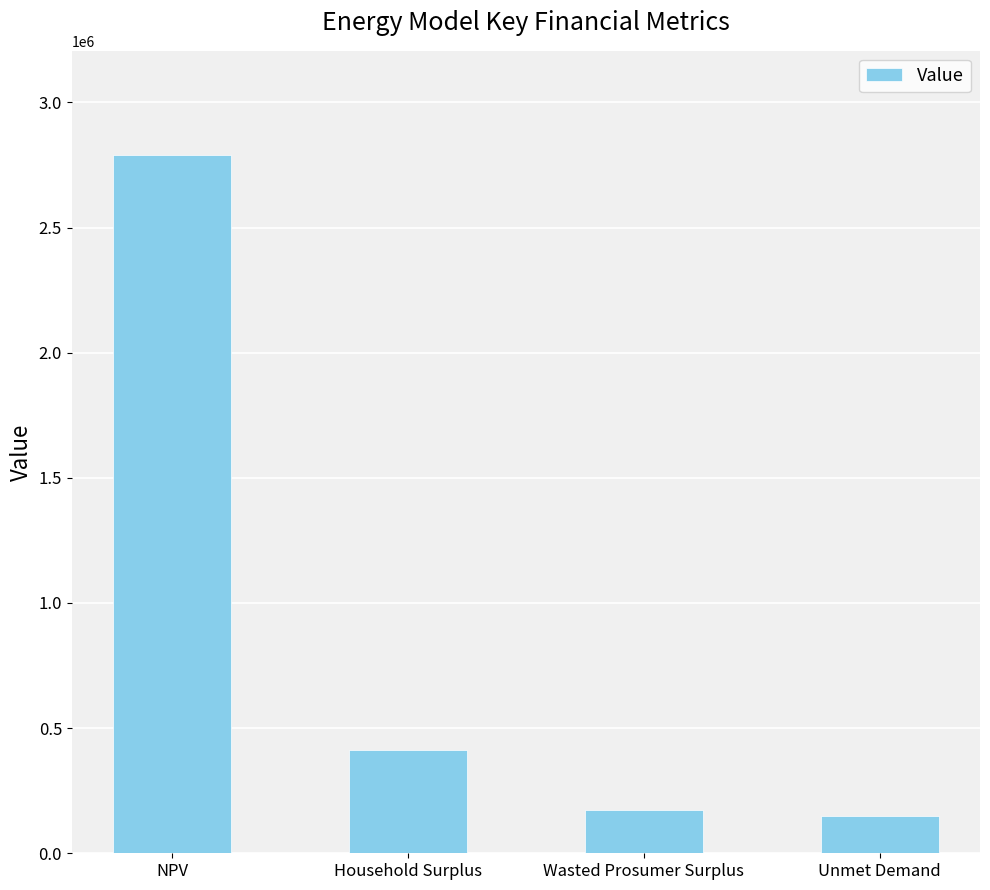

Is it true that the value at NPV is 1213609.3?

False